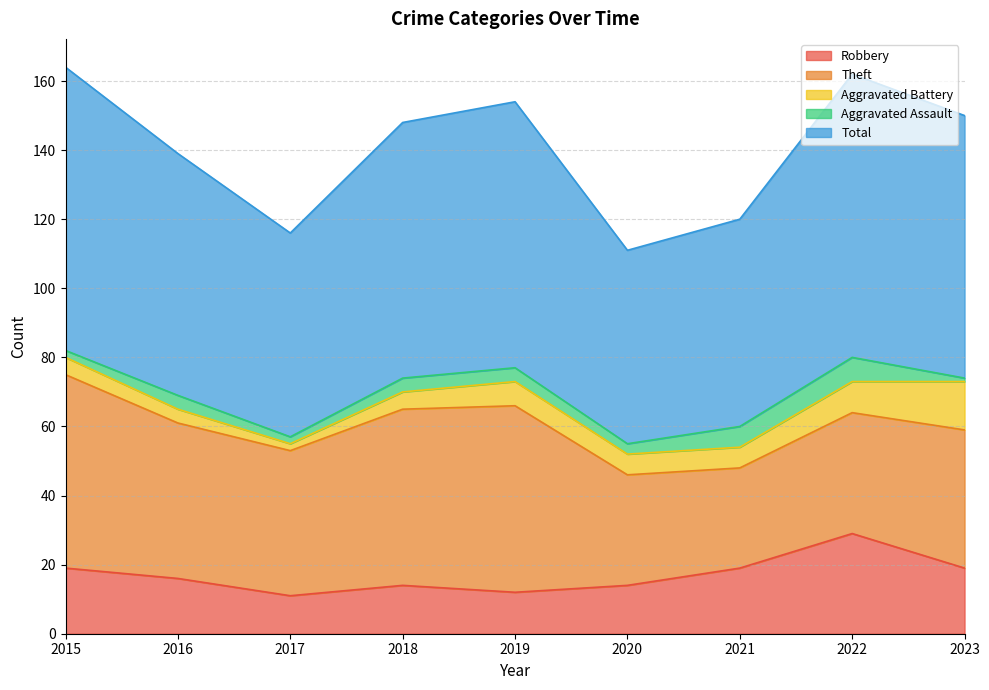

True or false: Theft and Aggravated Assault intersect in this chart.

False